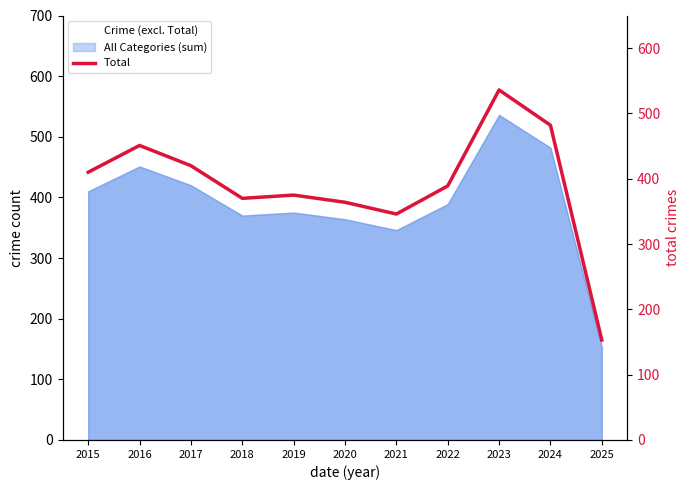

Which has a higher value, 2021 or 2019?

2019